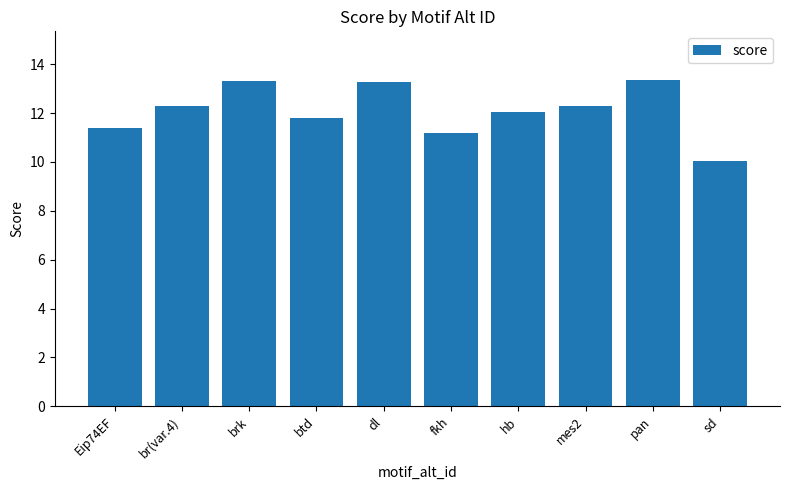

What is the ratio of the value at sd to the value at hb?

0.8